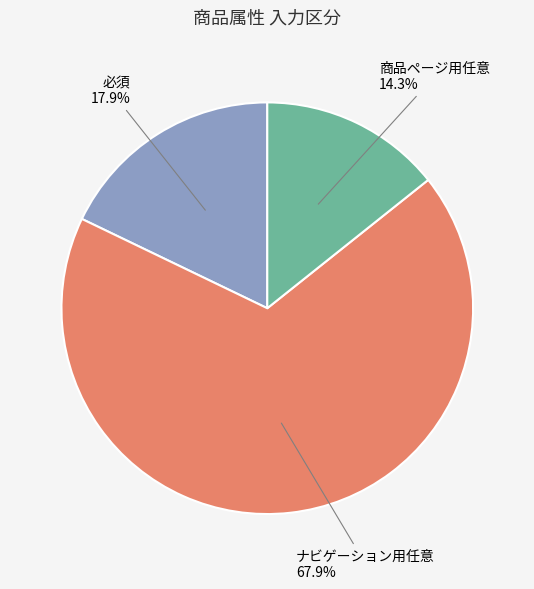

Which slice is the largest?

ナビゲーション用任意